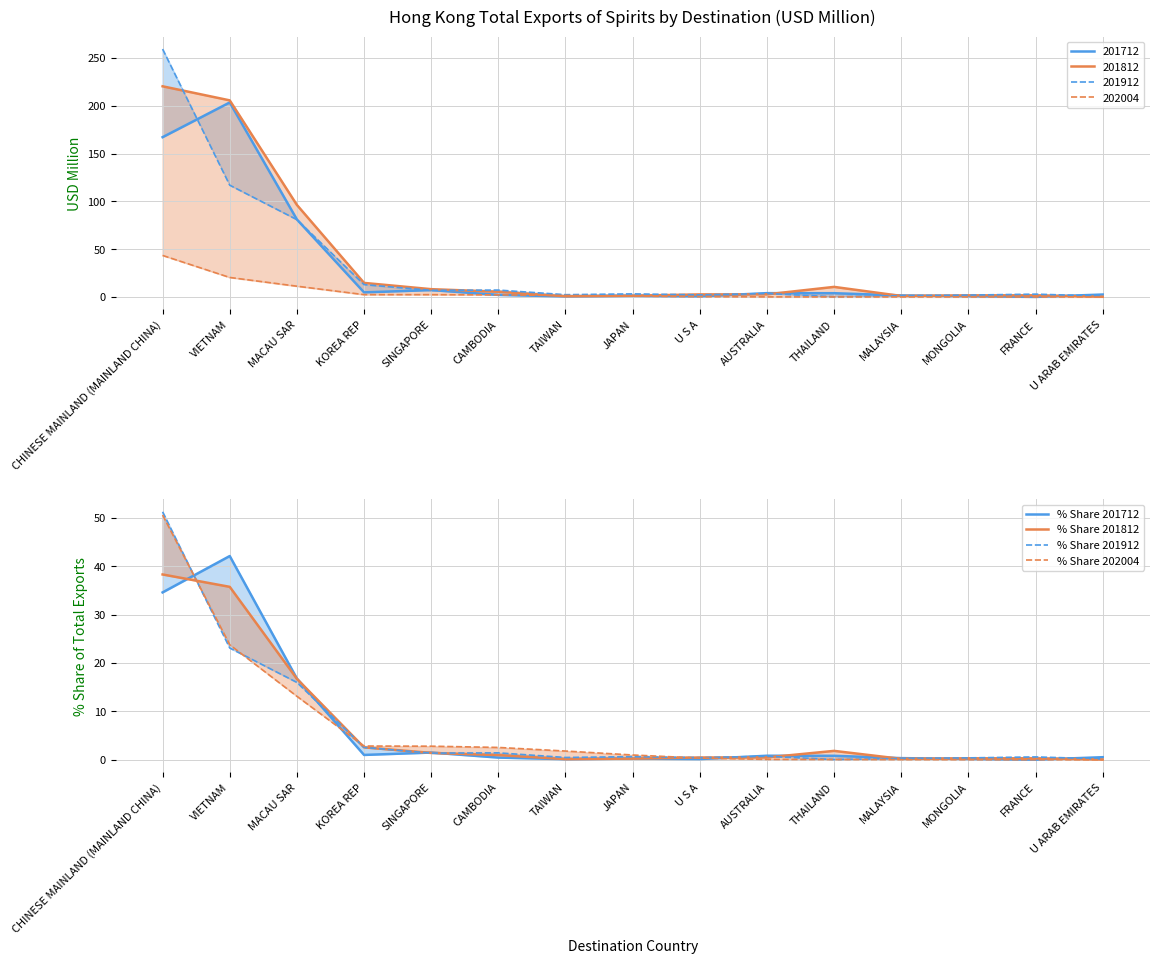

How many positive values does the % Share 202004 series have?

14